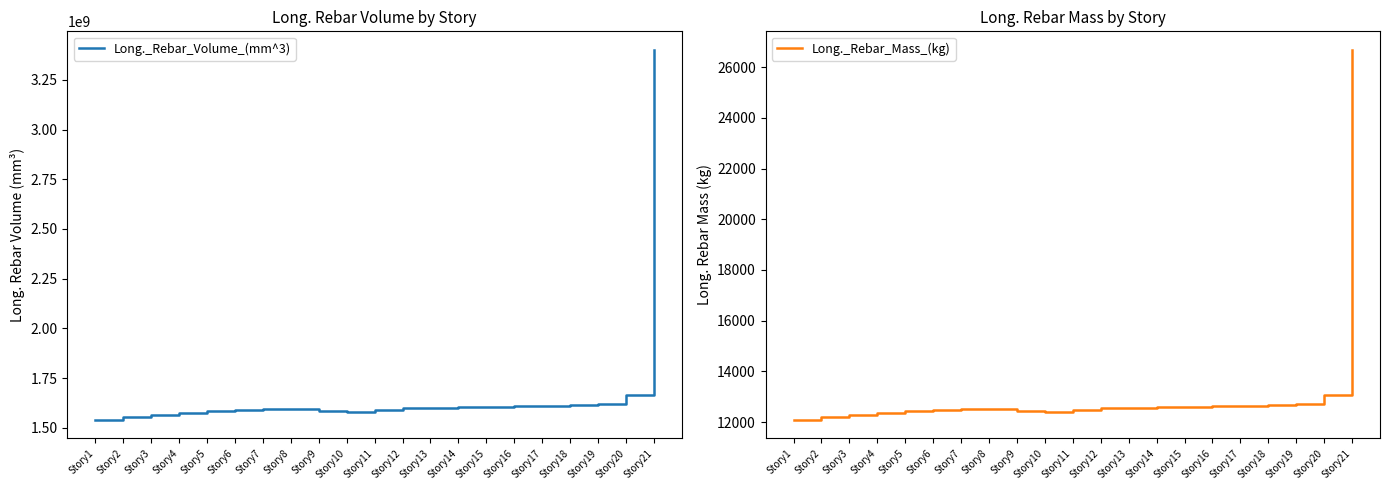

At which label is Long._Rebar_Volume_(mm^3) closest to 2470487089?

Story20